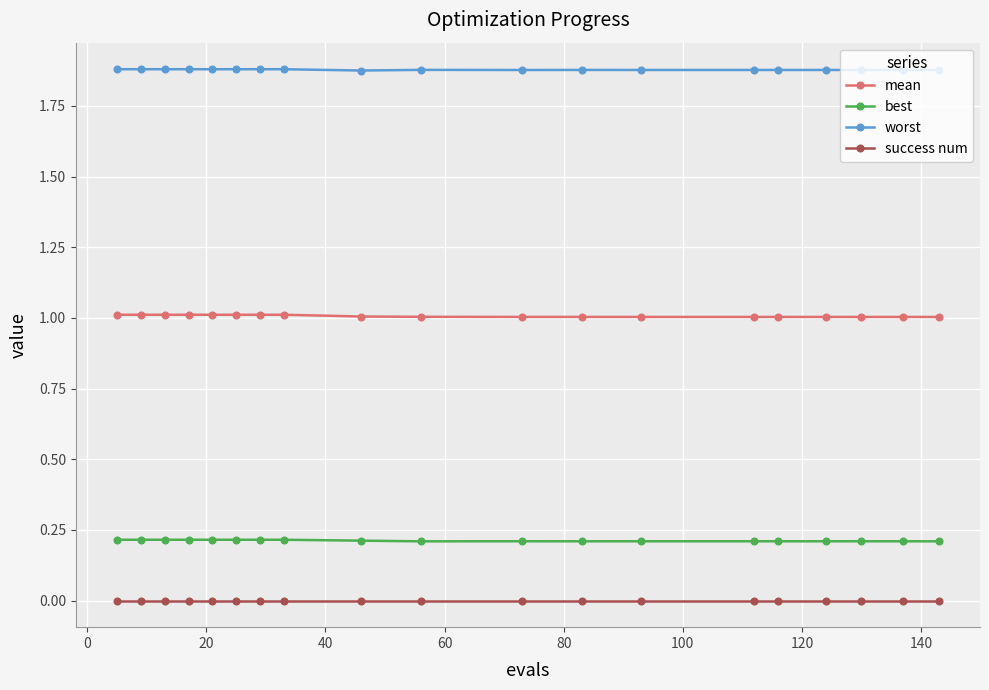

List the series in order of their peak value, highest first.

worst, mean, best, success num